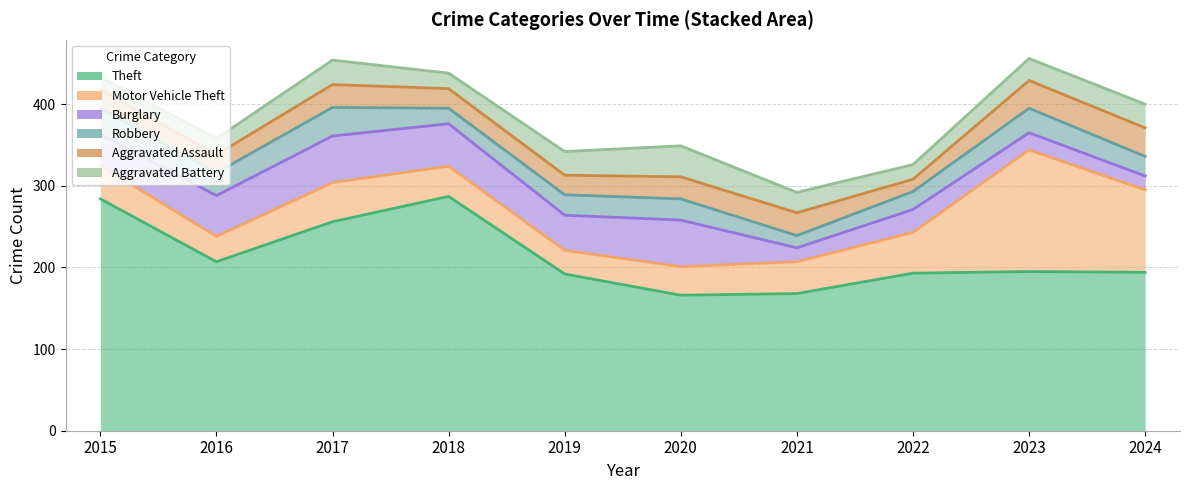

Which series has the widest spread of values?

Theft